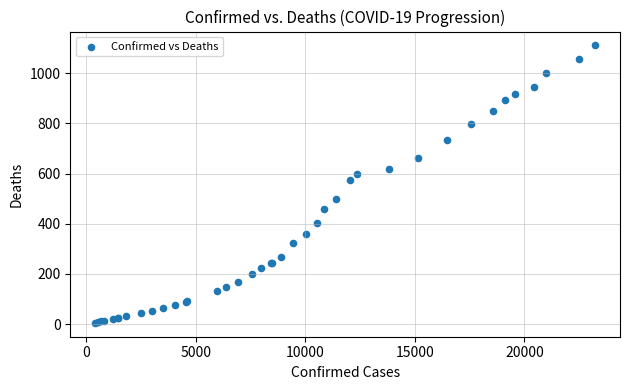

What Y value in the scatter plot is closest to 558?

576